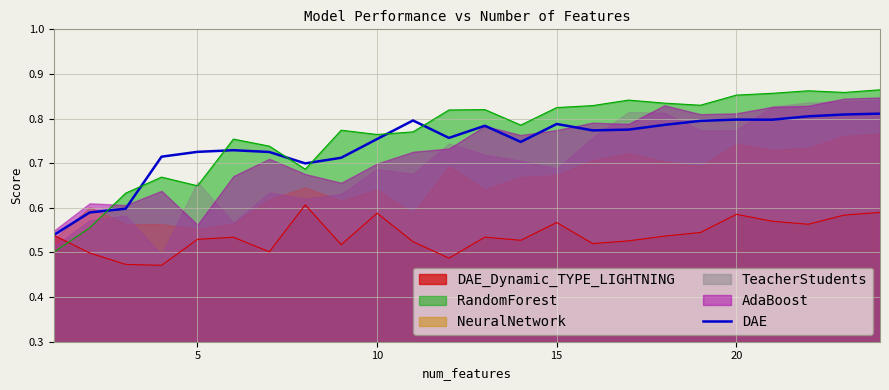

After their last crossing, which series has the higher values: RandomForest or DAE?

RandomForest